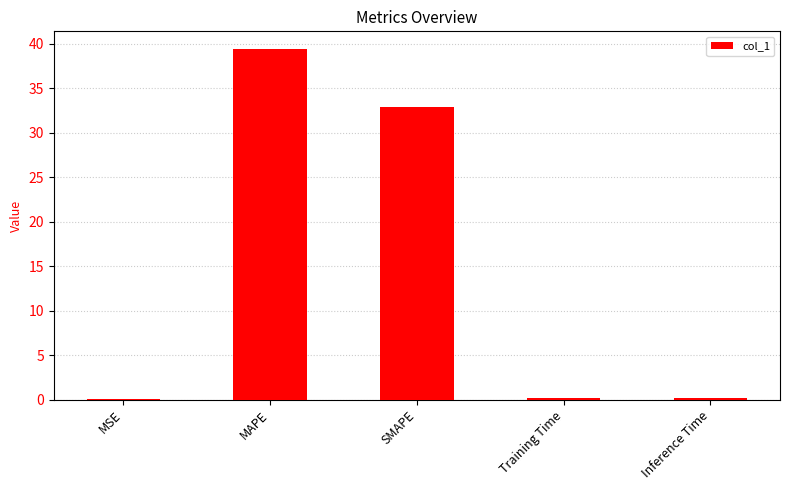

At which label is the value closest to 19?

SMAPE